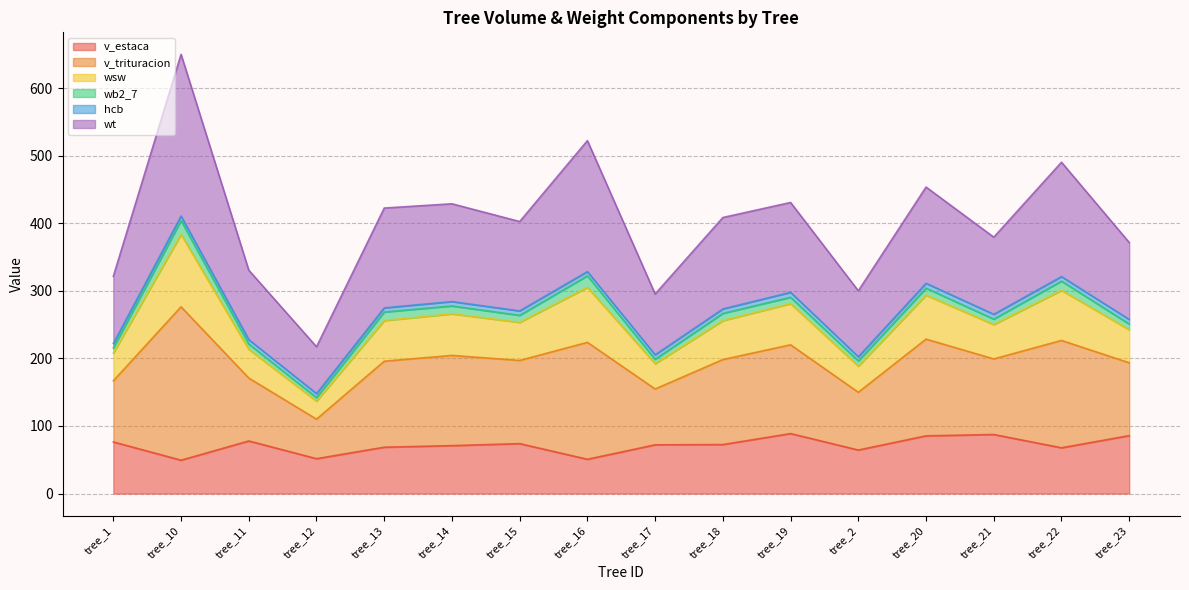

What is the label of the 16th point from the right?

tree_1